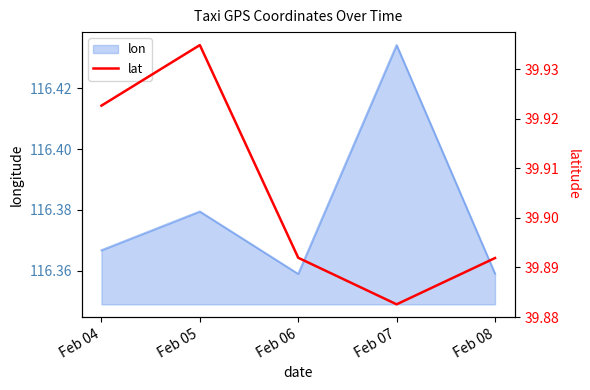

Is it true that the value at Feb 04 is 65.3?

False